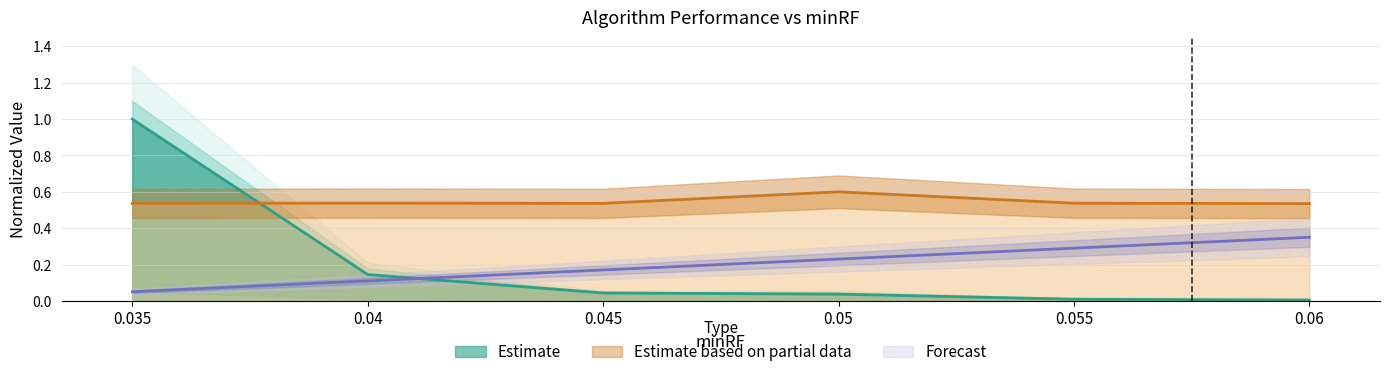

True or false: patterns_checked has more than 1 points higher than both neighbors.

False